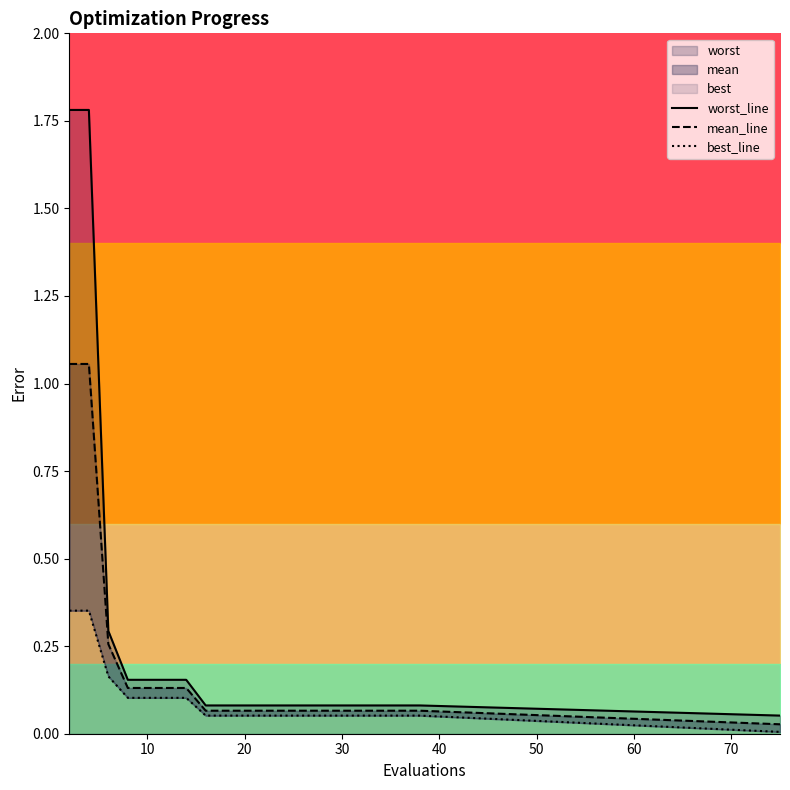

Which series has the largest range (max minus min)?

worst_line